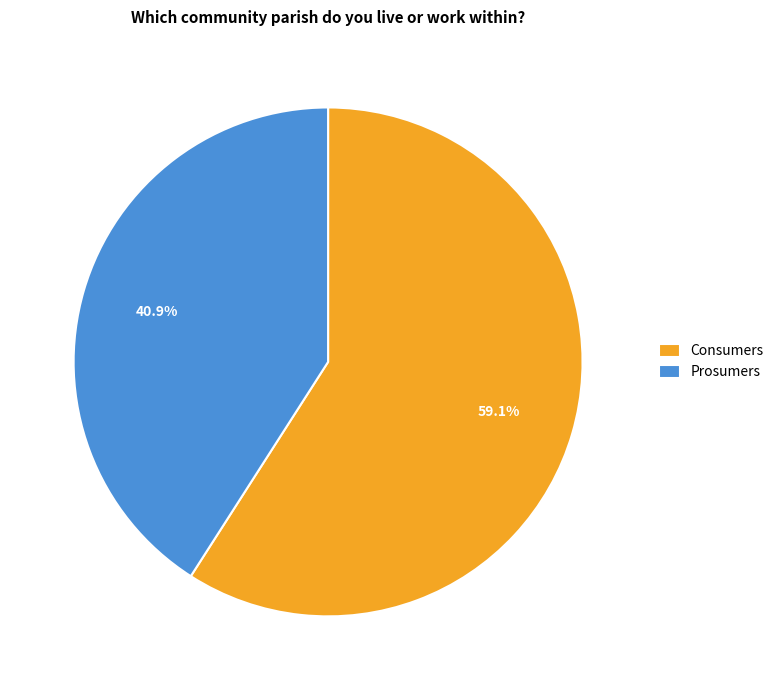

What is the largest slice in the pie chart?

Consumers